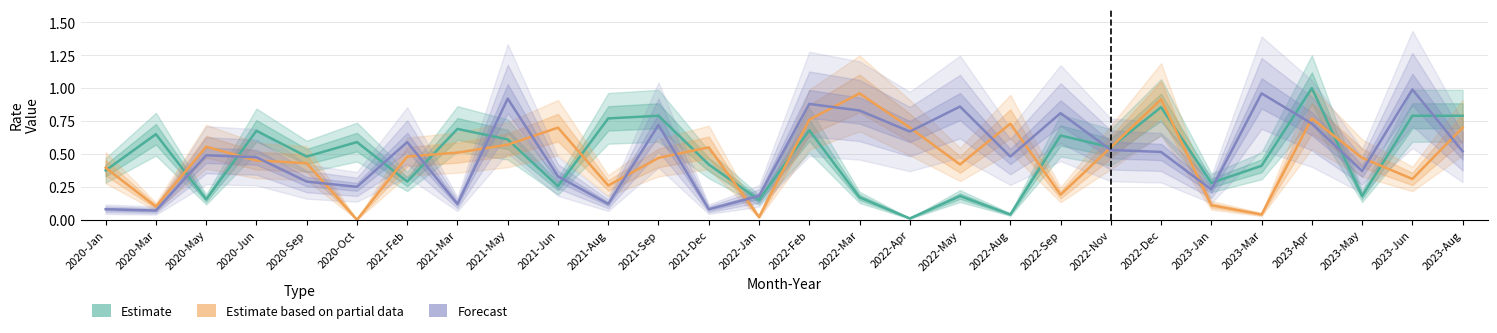

True or false: Add-to-Cart Rate (Partial) and Bounce Rate (Estimate) cross at least once.

True